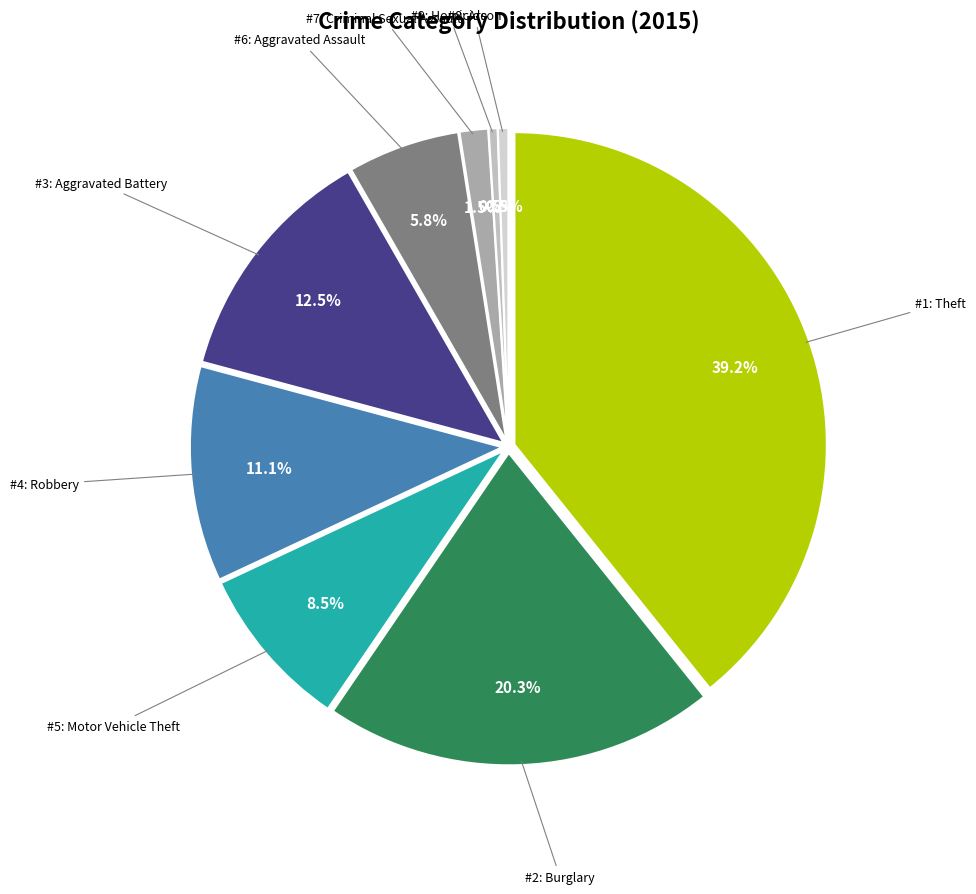

Is there any slice that represents more than half of the pie?

No